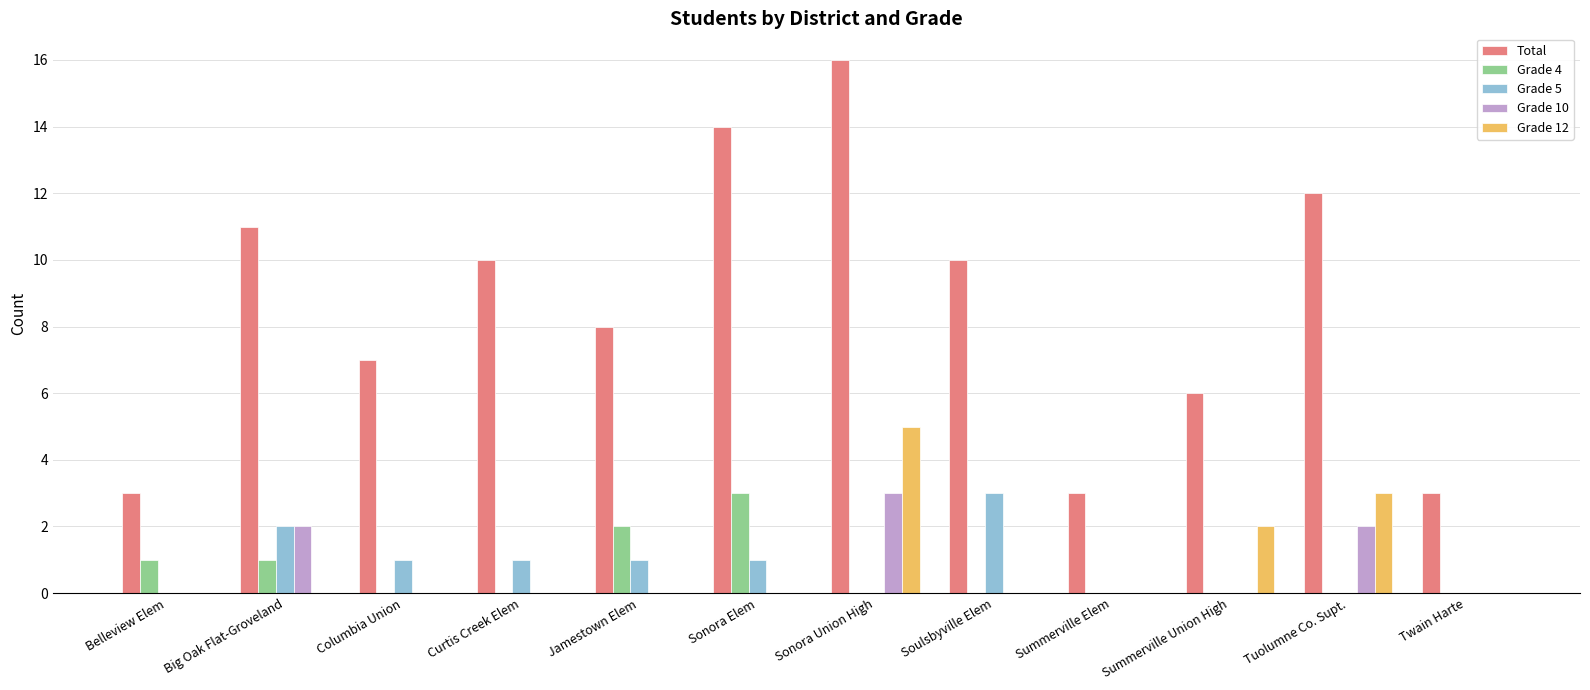

Which label corresponds to the largest value in the chart?

Sonora Union High